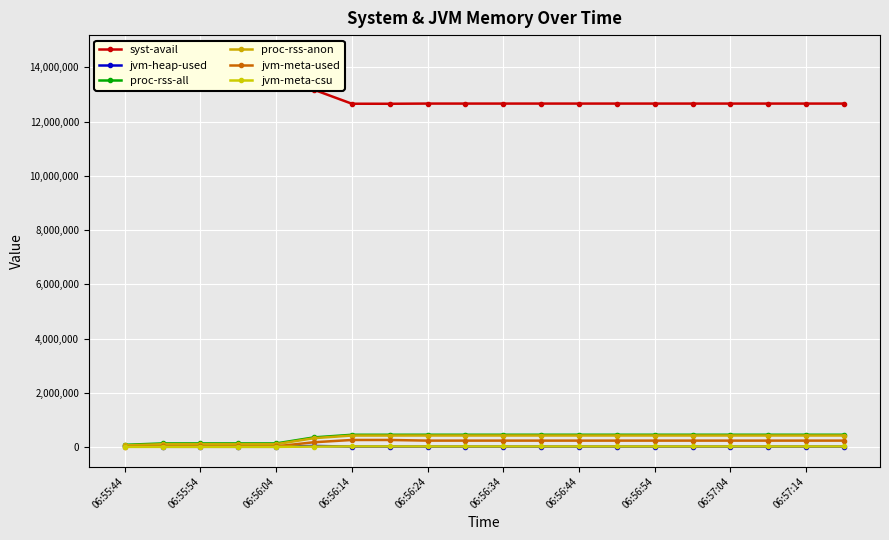

How many data points in proc-rss-all are less than 449100?

8